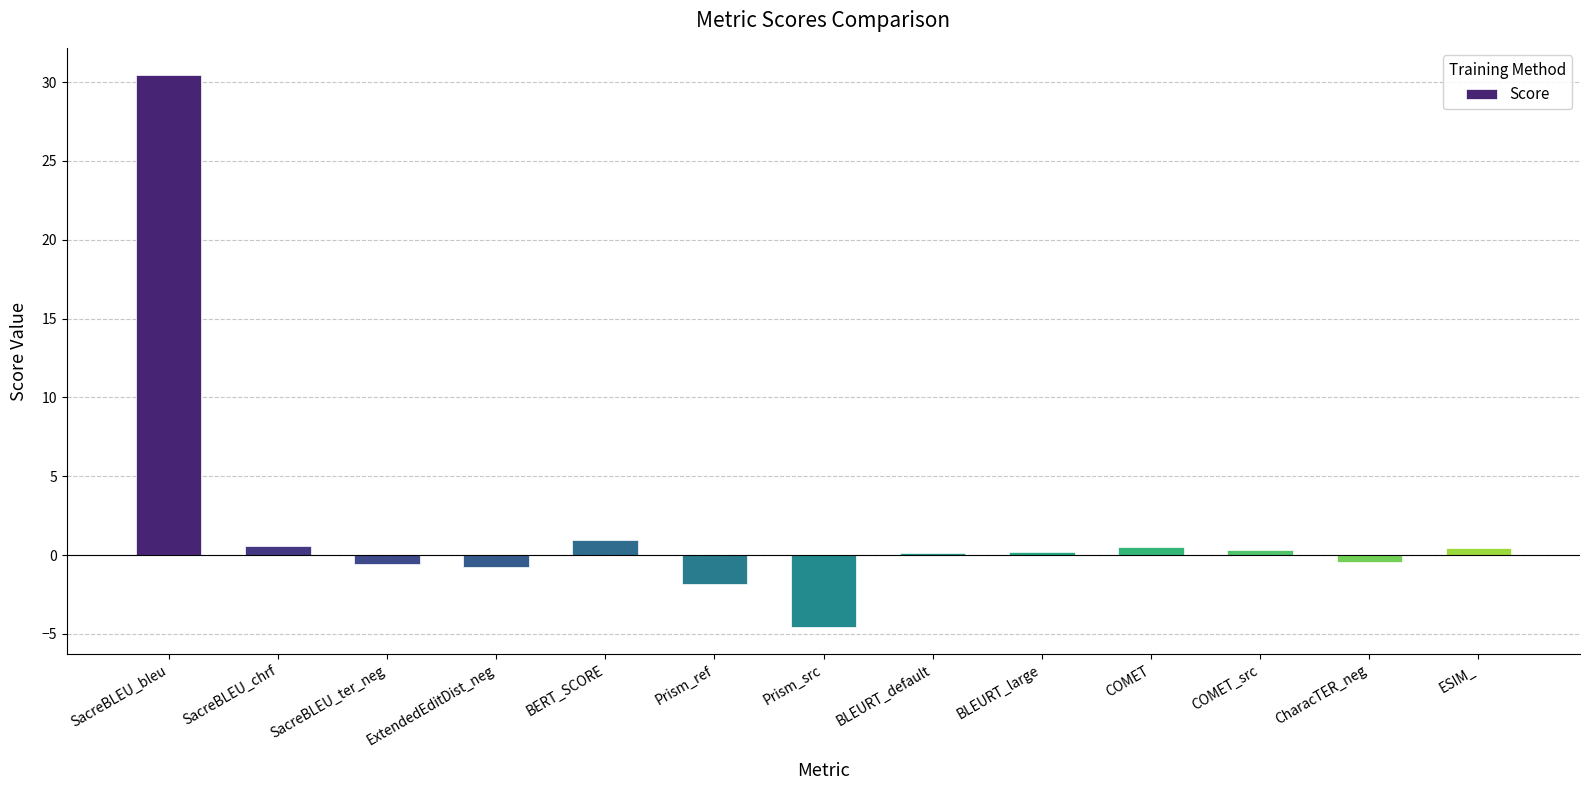

What is the difference between the second highest and minimum values?

5.5